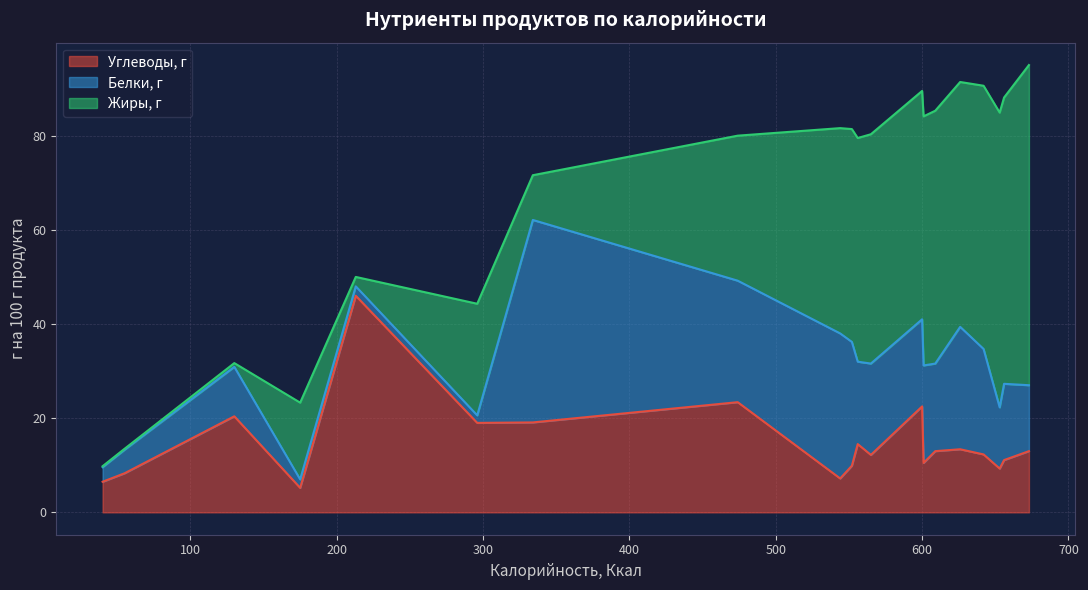

What position from the left is 600?

10